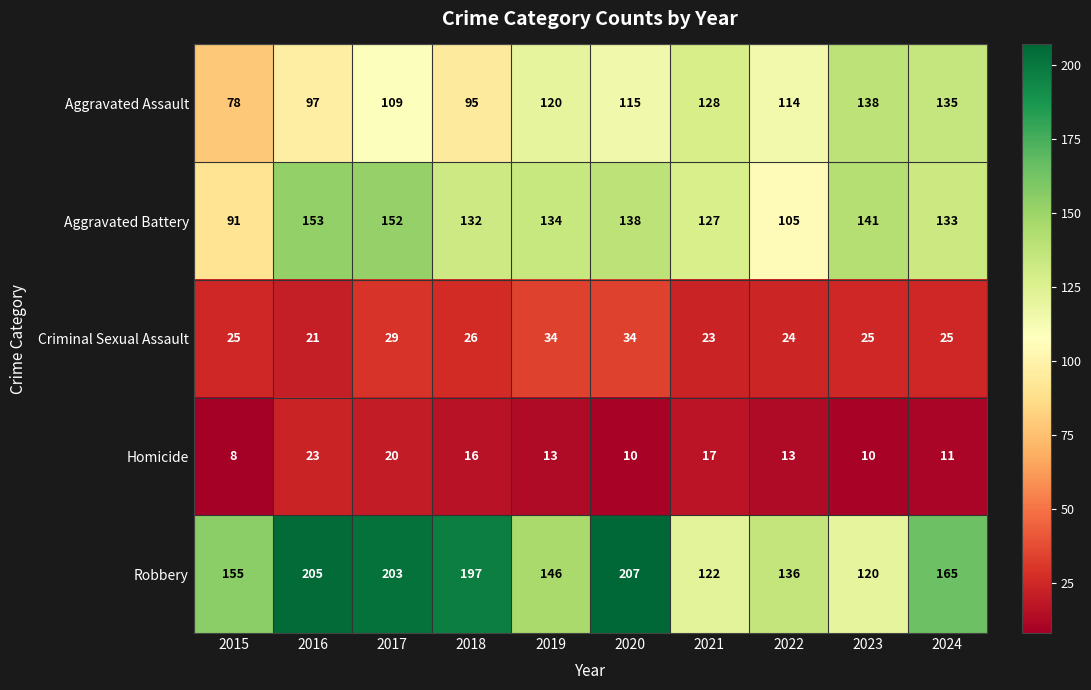

What value does the Homicide series have at 2022?

13